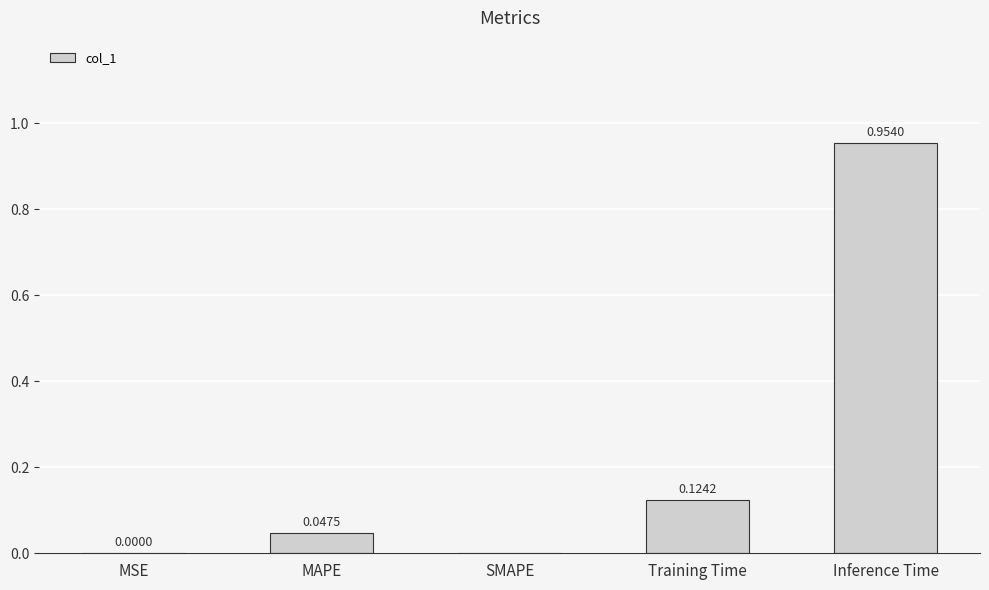

Which category has the highest value across all series?

Inference Time